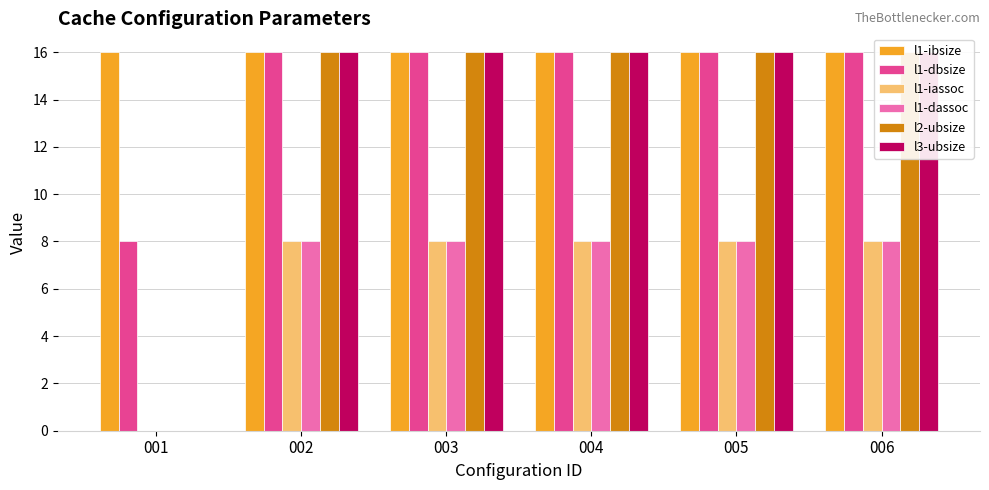

Reading left to right, extract all data points from this chart.

l1-ibsize: 16	16	16	16	16	16
l1-dbsize: 8	16	16	16	16	16
l1-iassoc: 0	8	8	8	8	8
l1-dassoc: 0	8	8	8	8	8
l2-ubsize: 0	16	16	16	16	16
l3-ubsize: 0	16	16	16	16	16